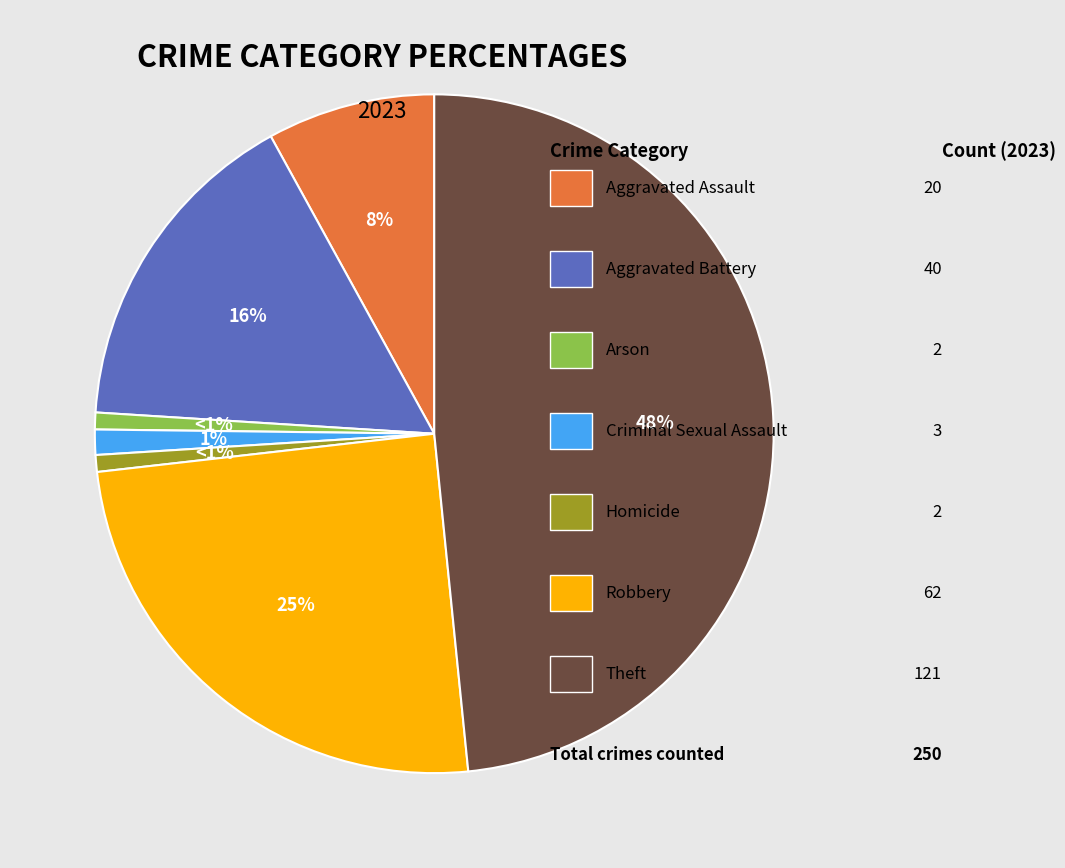

How many slices are in this pie chart?

7